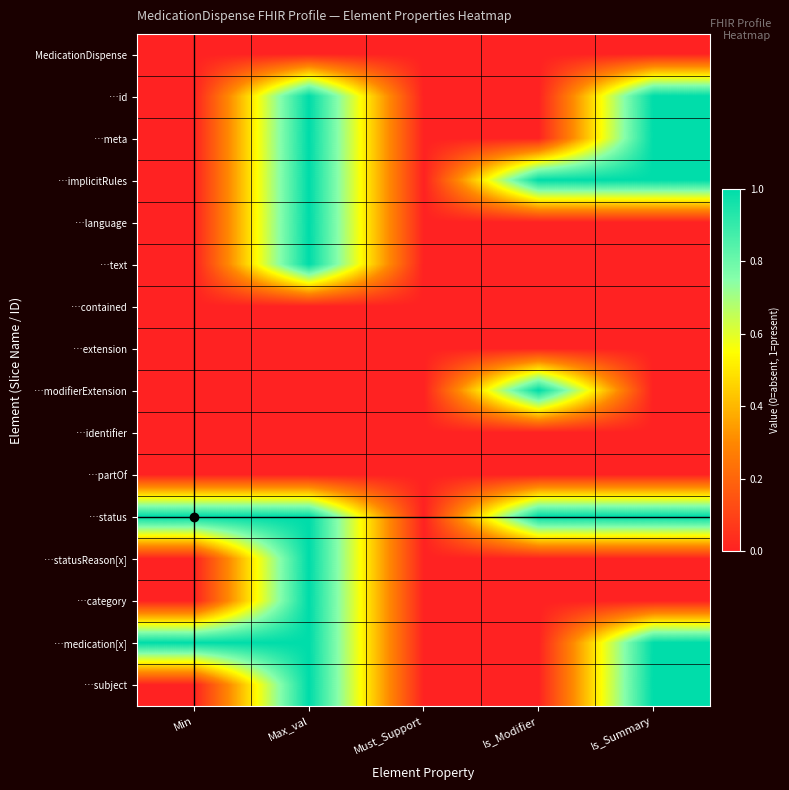

Reading left to right, extract all data points from this chart.

MedicationDispense: Min=0	Max_val=0	Must_Support=0	Is_Modifier=0	Is_Summary=0
…id: Min=0	Max_val=1	Must_Support=0	Is_Modifier=0	Is_Summary=1
…meta: Min=0	Max_val=1	Must_Support=0	Is_Modifier=0	Is_Summary=1
…implicitRules: Min=0	Max_val=1	Must_Support=0	Is_Modifier=1	Is_Summary=1
…language: Min=0	Max_val=1	Must_Support=0	Is_Modifier=0	Is_Summary=0
…text: Min=0	Max_val=1	Must_Support=0	Is_Modifier=0	Is_Summary=0
…contained: Min=0	Max_val=0	Must_Support=0	Is_Modifier=0	Is_Summary=0
…extension: Min=0	Max_val=0	Must_Support=0	Is_Modifier=0	Is_Summary=0
…modifierExtension: Min=0	Max_val=0	Must_Support=0	Is_Modifier=1	Is_Summary=0
…identifier: Min=0	Max_val=0	Must_Support=0	Is_Modifier=0	Is_Summary=0
…partOf: Min=0	Max_val=0	Must_Support=0	Is_Modifier=0	Is_Summary=0
…status: Min=1	Max_val=1	Must_Support=0	Is_Modifier=1	Is_Summary=1
…statusReason[x]: Min=0	Max_val=1	Must_Support=0	Is_Modifier=0	Is_Summary=0
…category: Min=0	Max_val=1	Must_Support=0	Is_Modifier=0	Is_Summary=0
…medication[x]: Min=1	Max_val=1	Must_Support=0	Is_Modifier=0	Is_Summary=1
…subject: Min=0	Max_val=1	Must_Support=0	Is_Modifier=0	Is_Summary=1